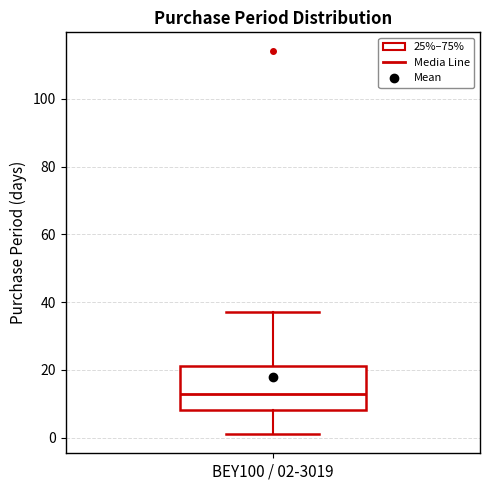

Transcribe this box plot: give where the median line is, the range the box spans, and where the two whiskers end, as read against the y-axis. The values are not printed on the chart, so give them approximately, as read against the axis.

median 14, box 8 to 22, whiskers 2 to 38